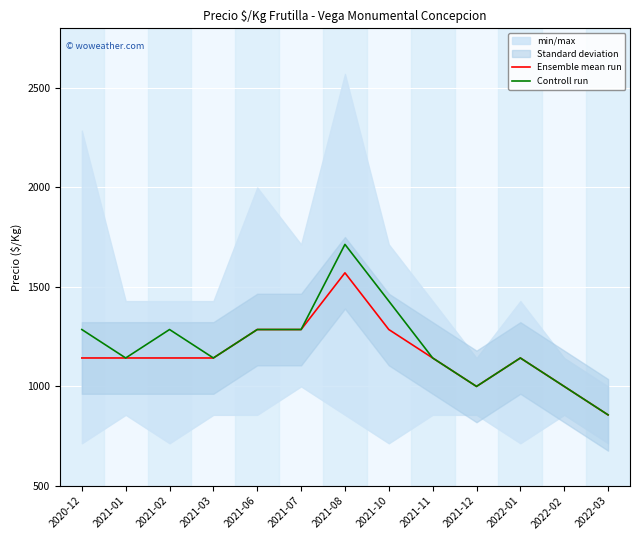

Rank the series at 2021-11 from highest to lowest value.

Ensemble mean run, Controll run